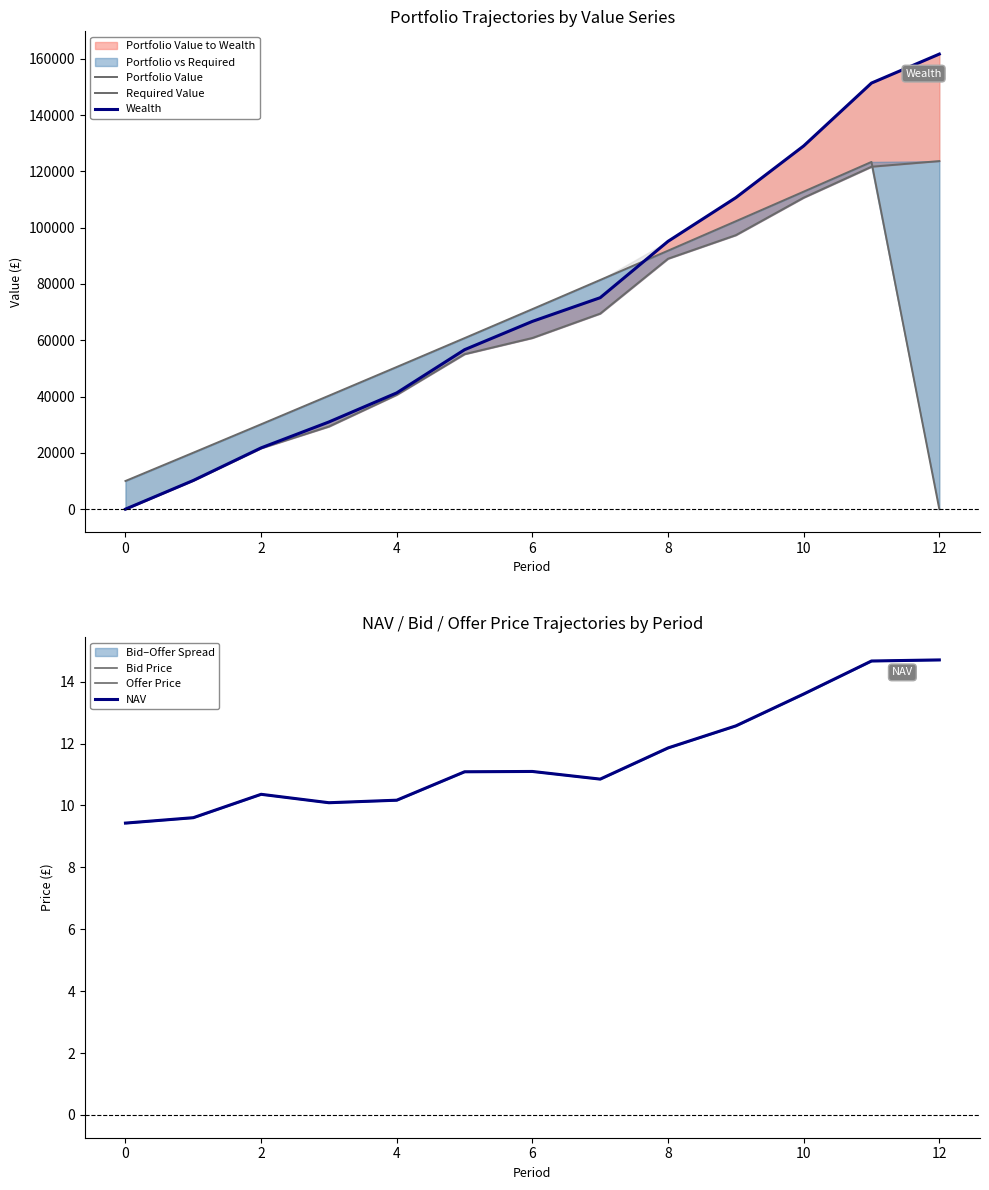

Is it true that Portfolio Value equals 60347.9 at 10?

False